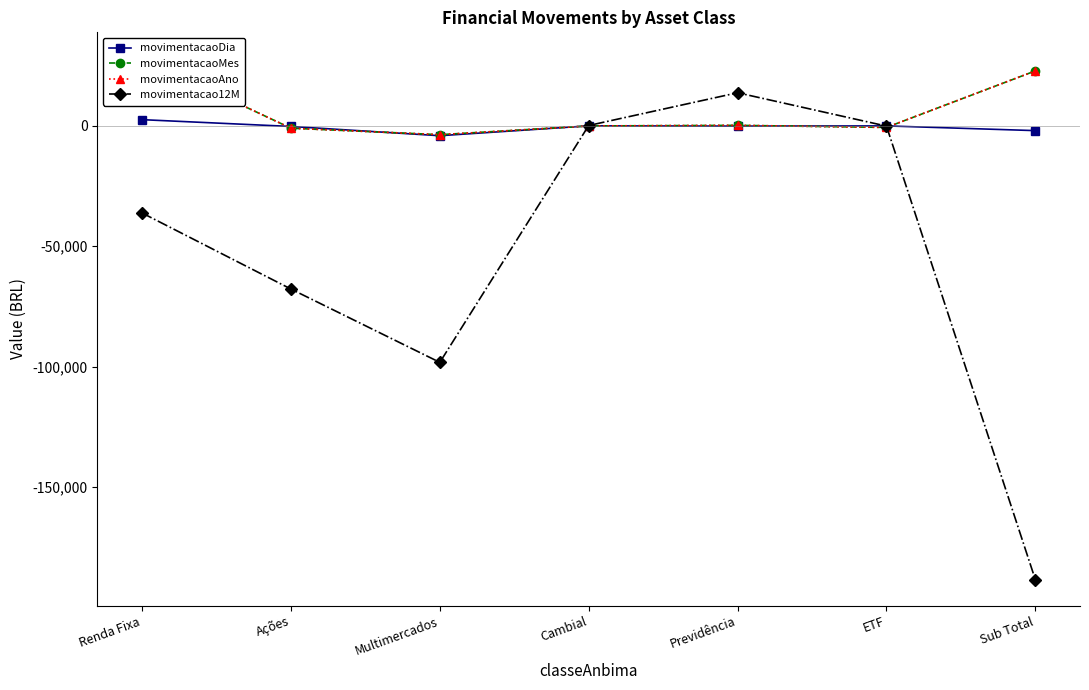

How many positive values does the movimentacaoAno series have?

3